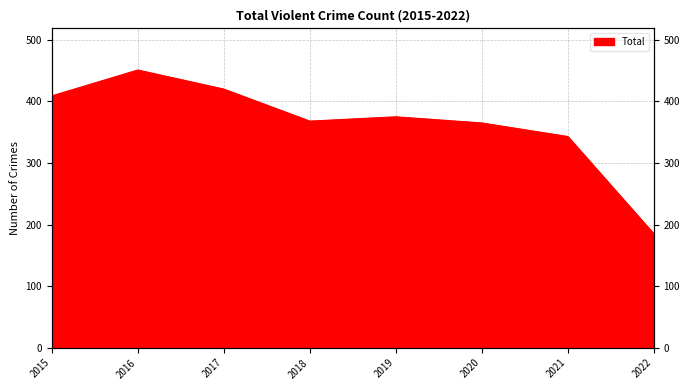

What is the sum of all values?

2916